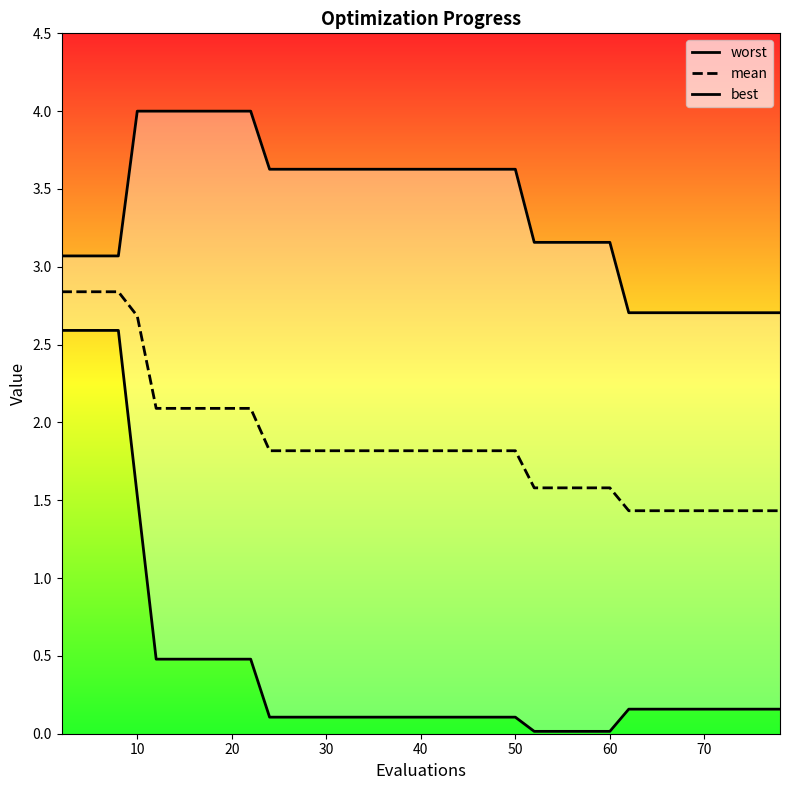

At 60, list the series in order from smallest to largest.

best, mean, worst